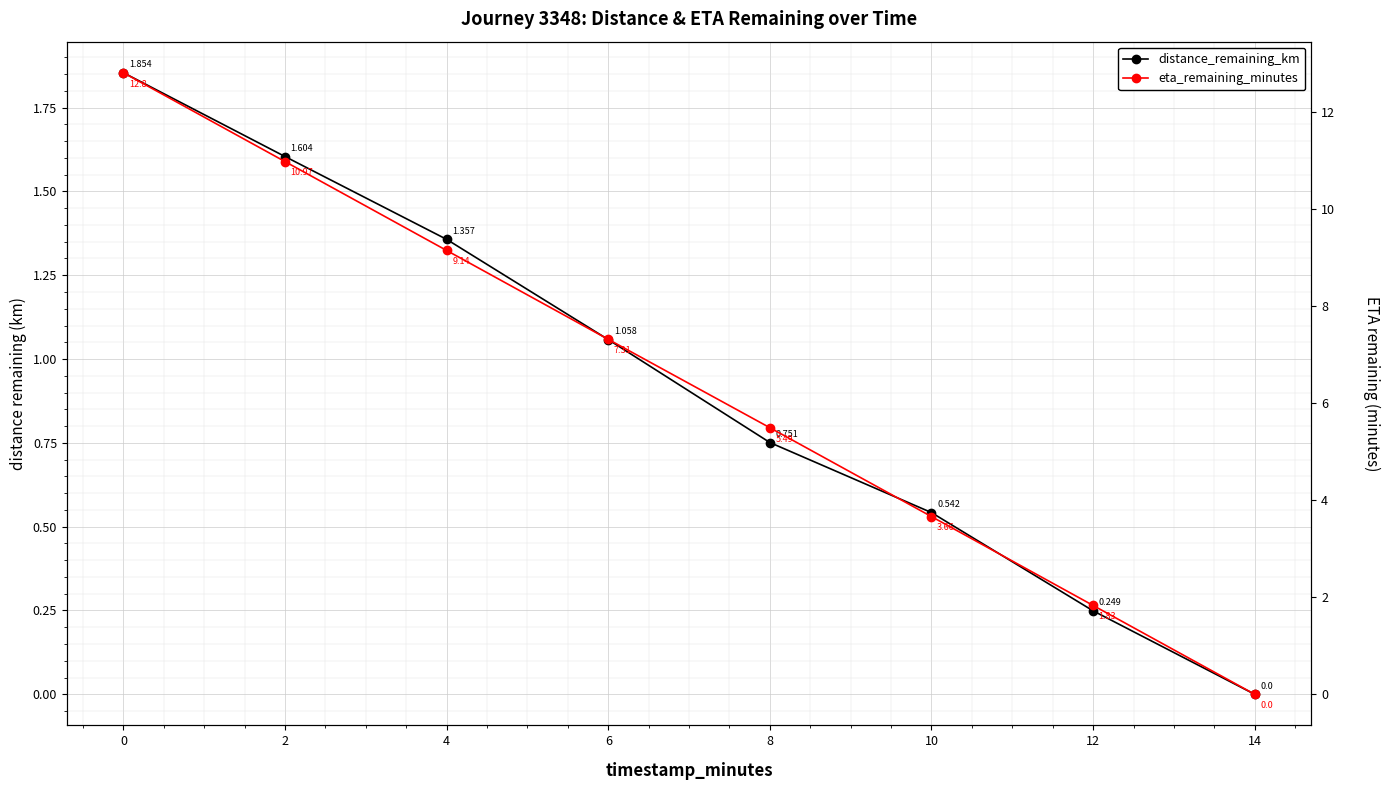

Reading left to right, list all the values displayed in this chart.

distance_remaining_km: 0=1.9	2=1.6	4=1.4	6=1.1	8=0.8	10=0.5	12=0.2	14=0.0
eta_remaining_minutes: 0=12.8	2=11.0	4=9.1	6=7.3	8=5.5	10=3.7	12=1.8	14=0.0